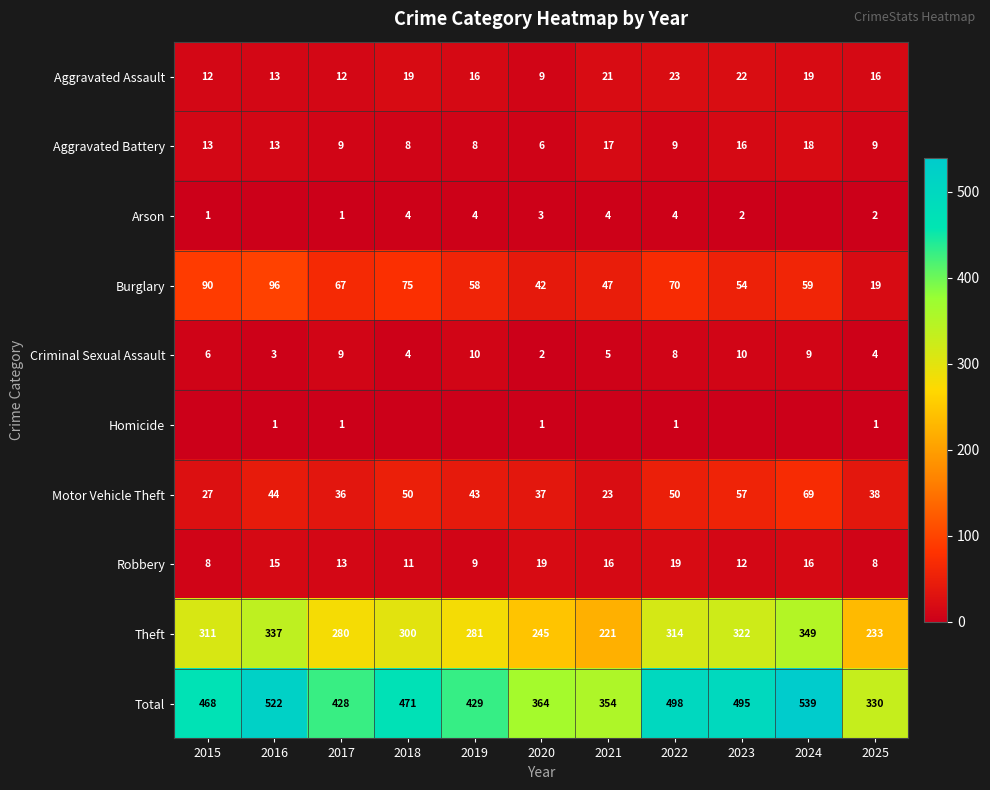

The value of Aggravated Assault at 2024 is 19. True or false?

True